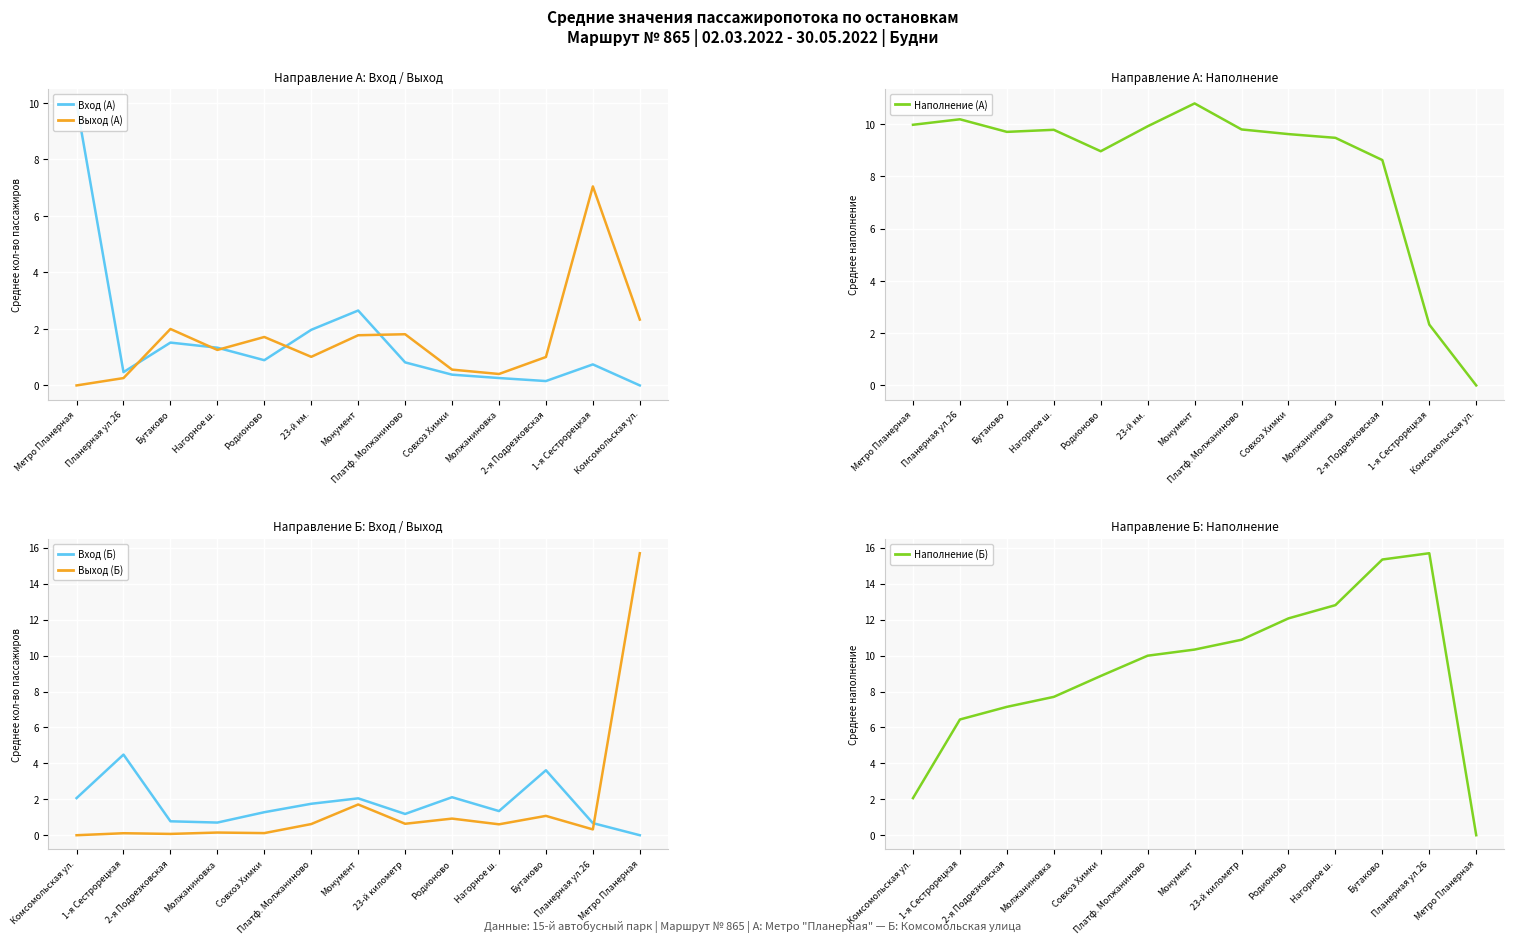

What are all the series names shown in the legend?

Вход (А), Выход (А), Наполнение (А), Вход (Б), Выход (Б), Наполнение (Б)